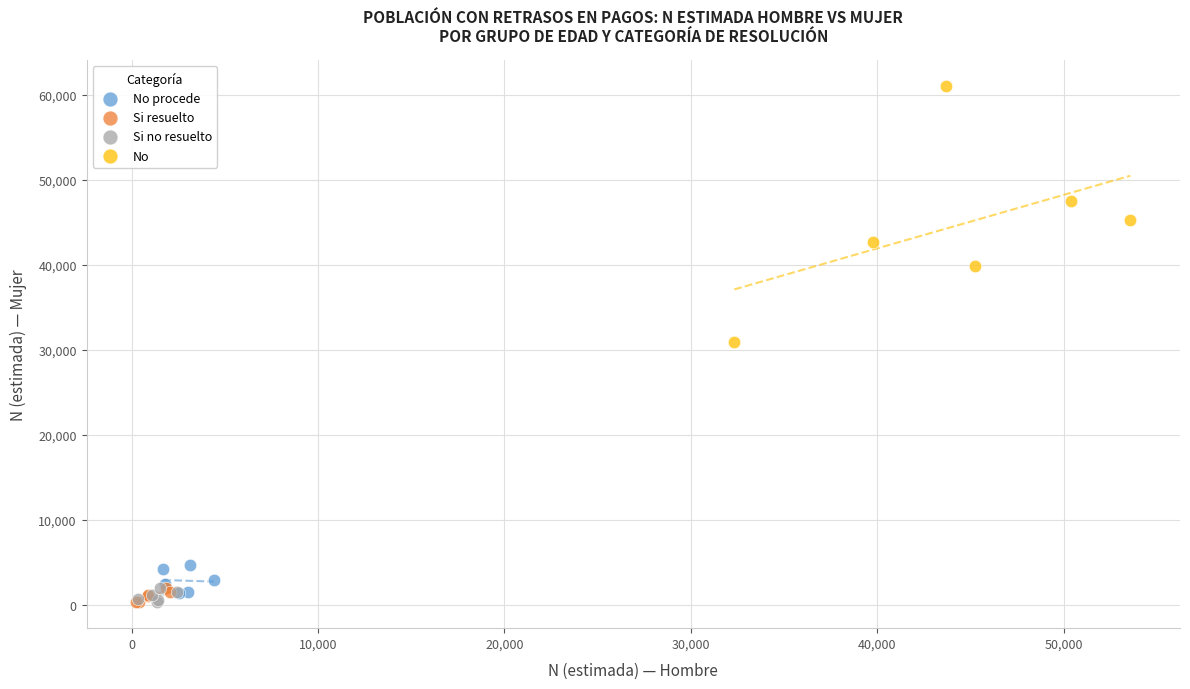

Which series has the widest spread of Y values?

No